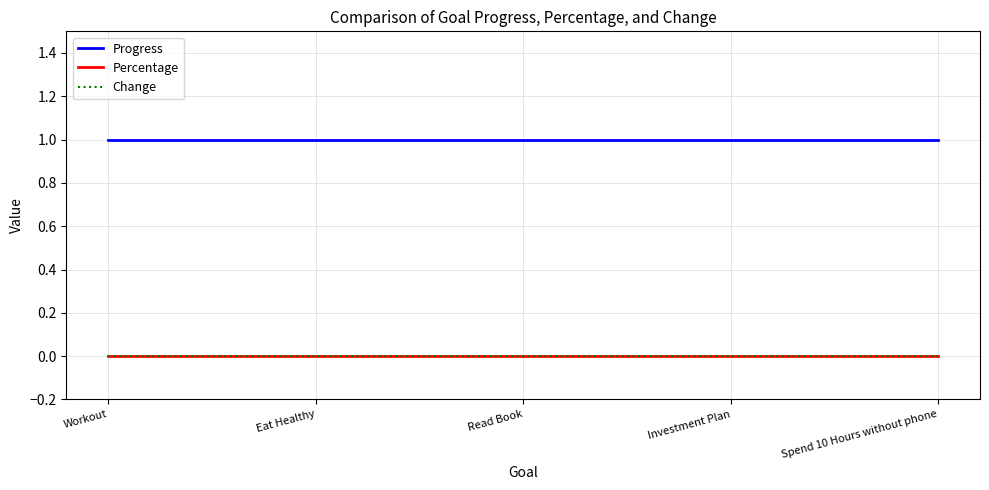

Between Workout and Eat Healthy, which is larger?

Workout